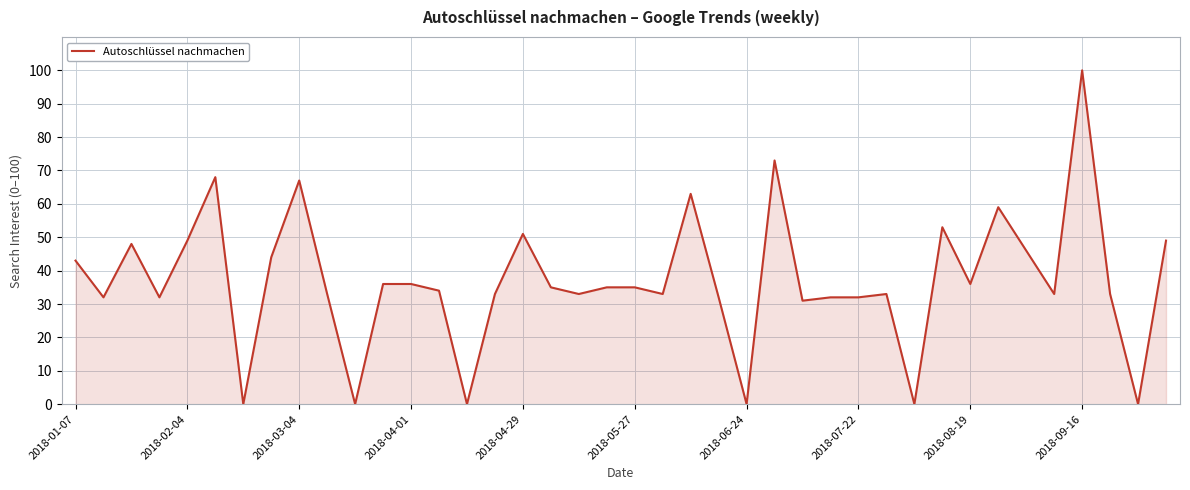

What is the difference between the maximum and minimum values?

100